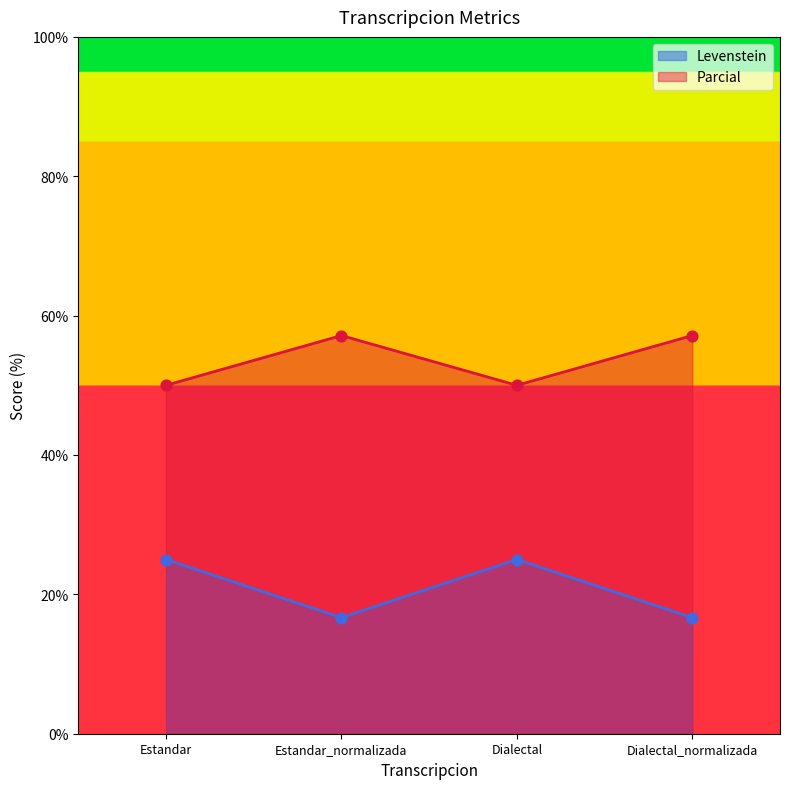

Which series contains the highest Y value?

Parcial